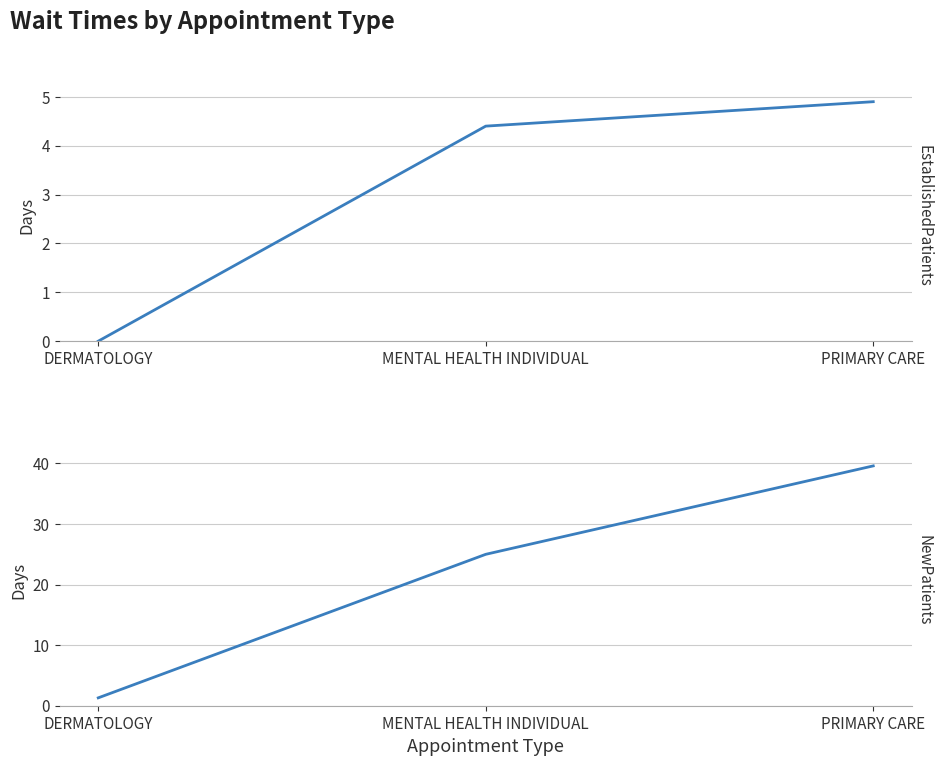

Does the chart display data point markers on the line(s)?

No